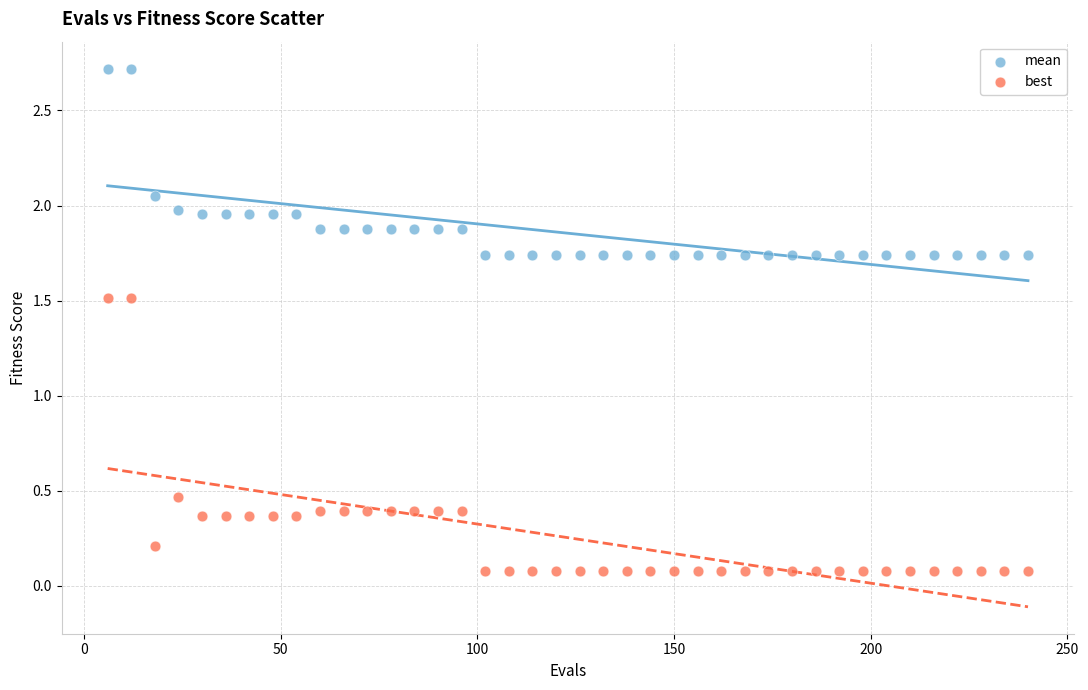

What are all the series names shown in the legend?

mean, best